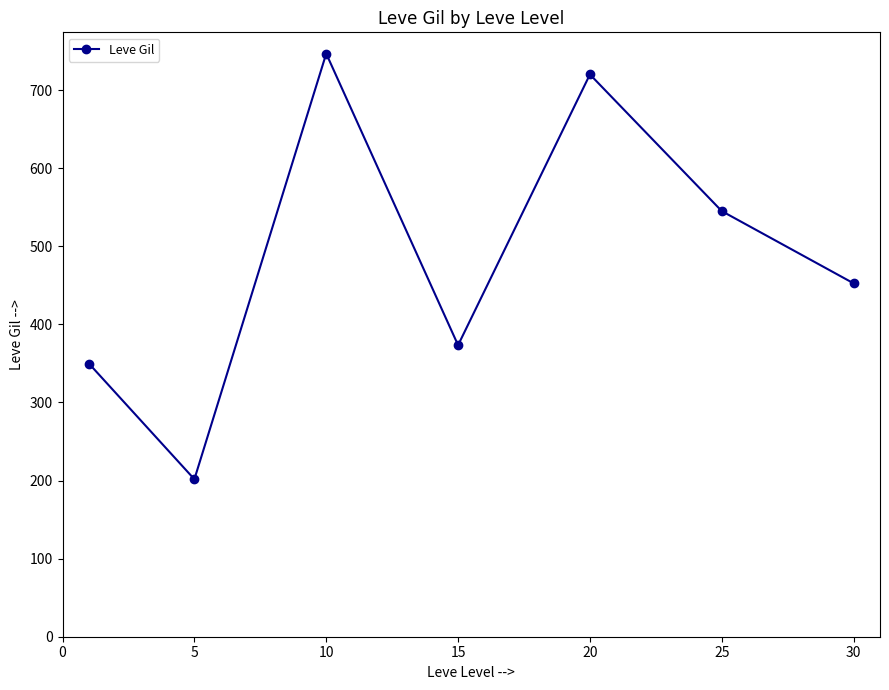

Reading right to left, what are all the values shown in this chart?

452.5	545.0	720.0	373.3	746.7	201.7	349.8